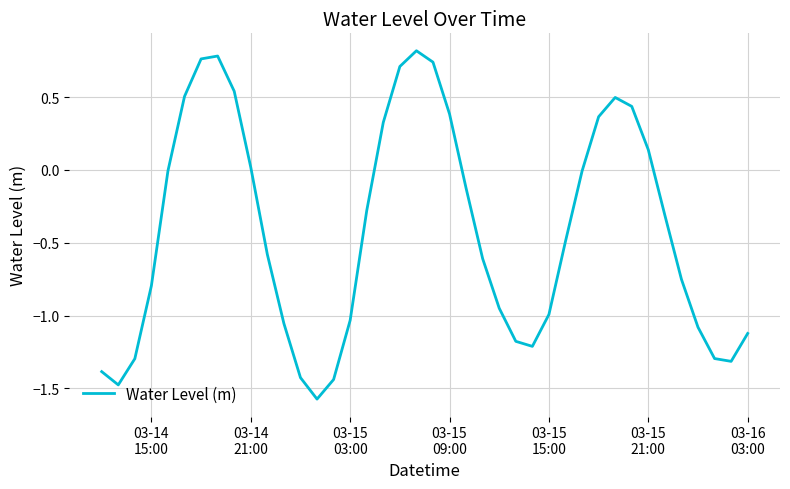

What is the difference between the maximum and minimum values?

2.4